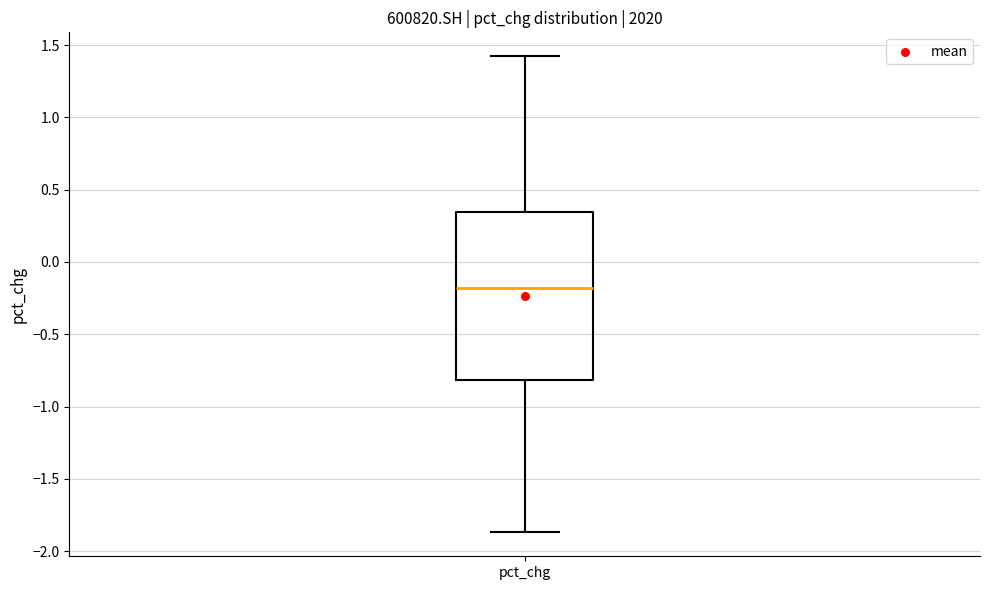

Where is the lower edge of the box for pct_chg on the y-axis? The values are not printed on the chart, so give them approximately, as read against the axis.

-0.80